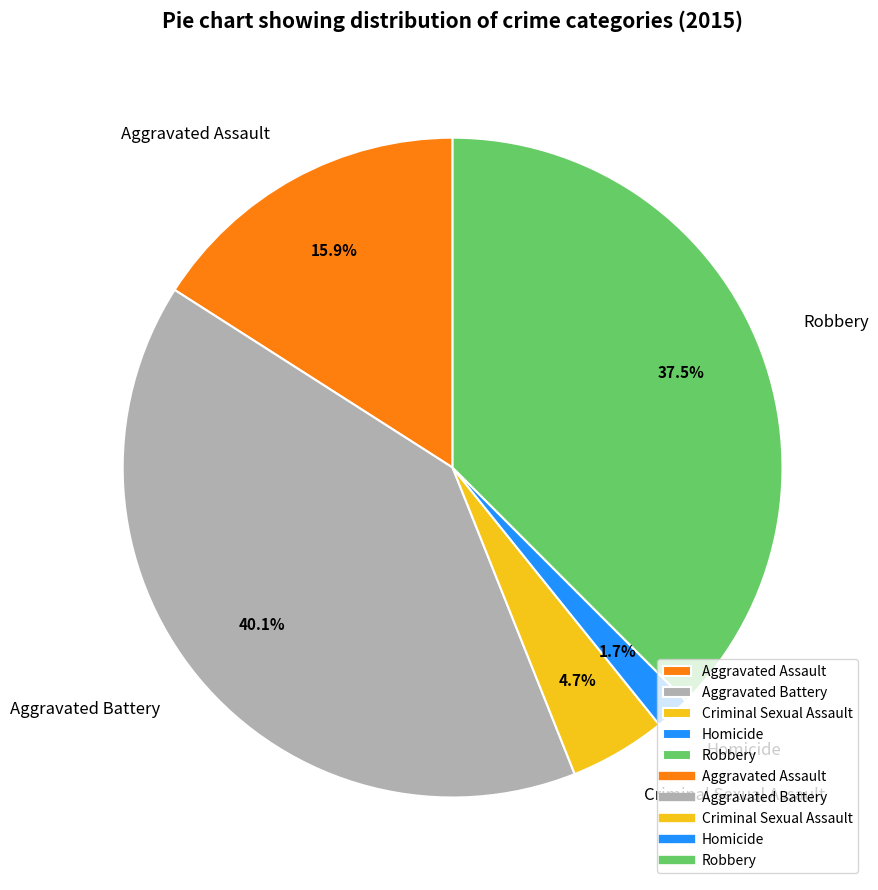

Is Robbery the majority of the pie?

No